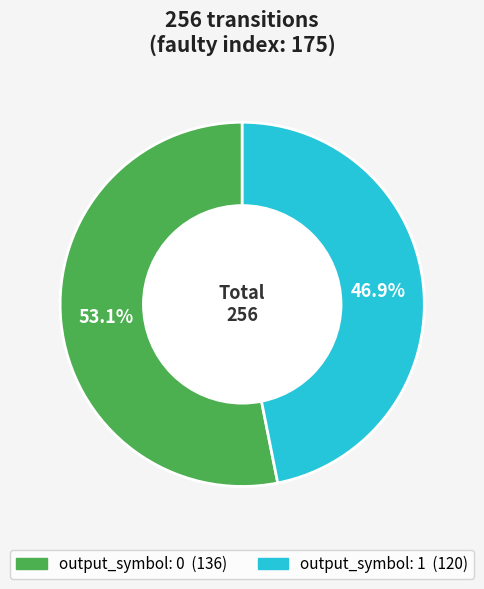

Is there a majority slice in this chart?

Yes